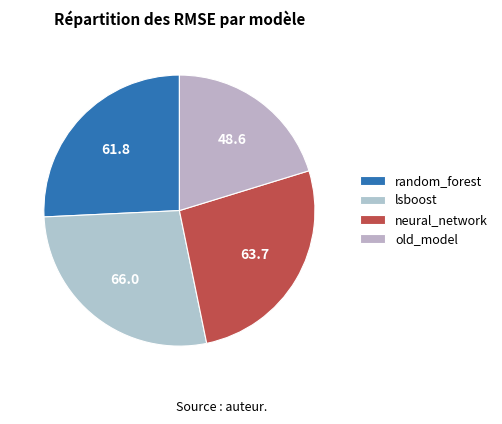

How many segments does this pie chart have?

4